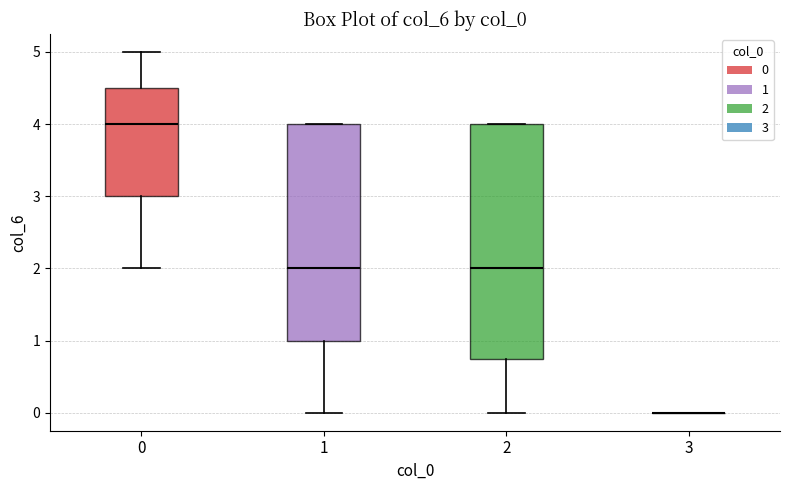

Where does the median line of the box at x = 0 sit on the y-axis? The values are not printed on the chart, so give them approximately, as read against the axis.

4.0